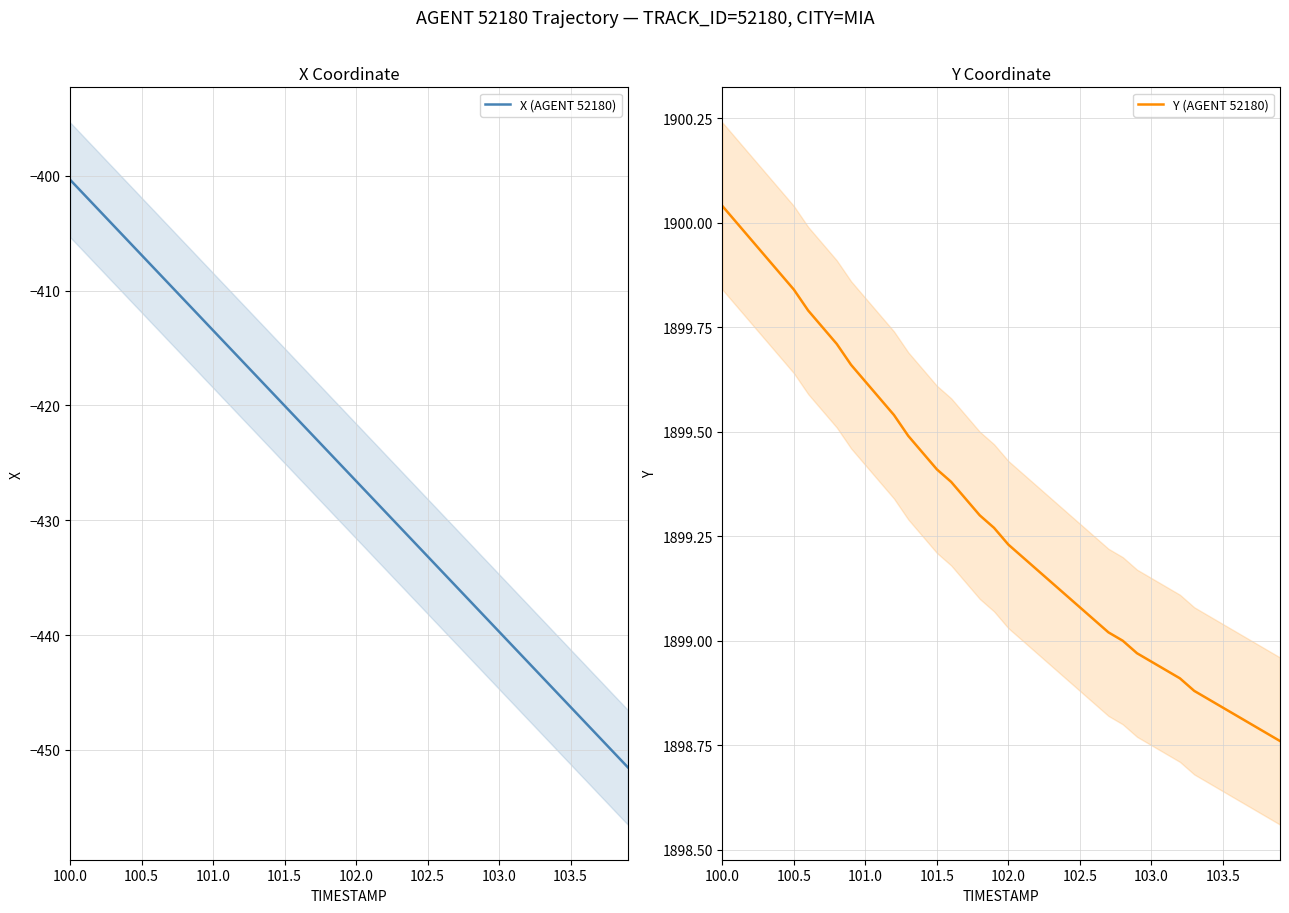

What is the sum of all X (AGENT 52180) values?

-17037.1